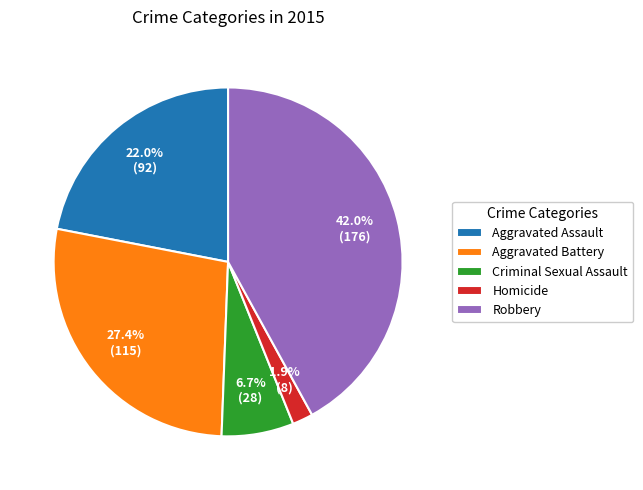

Which slice is the largest?

Robbery